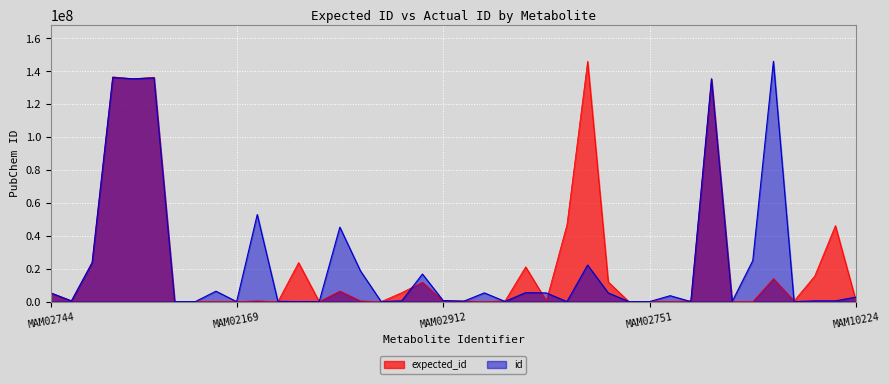

Which series changed the most between MAM02744 and MAM02978?

expected_id